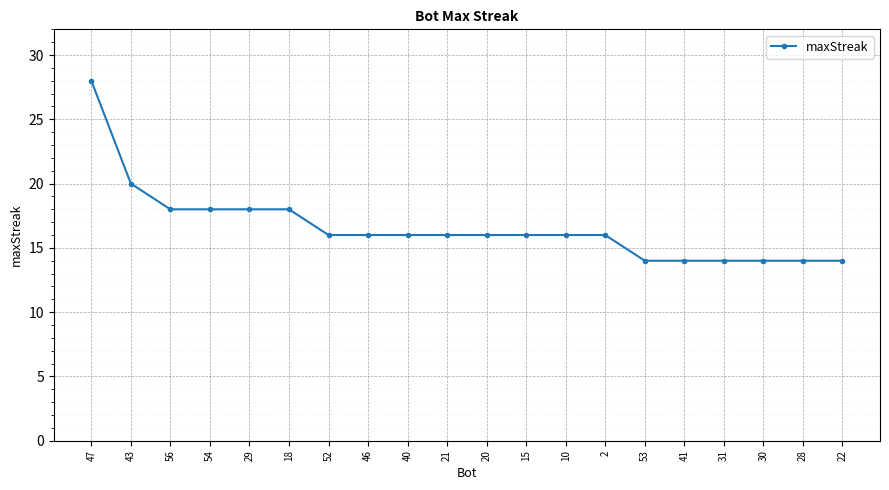

How many values are between 14 and 18?

18